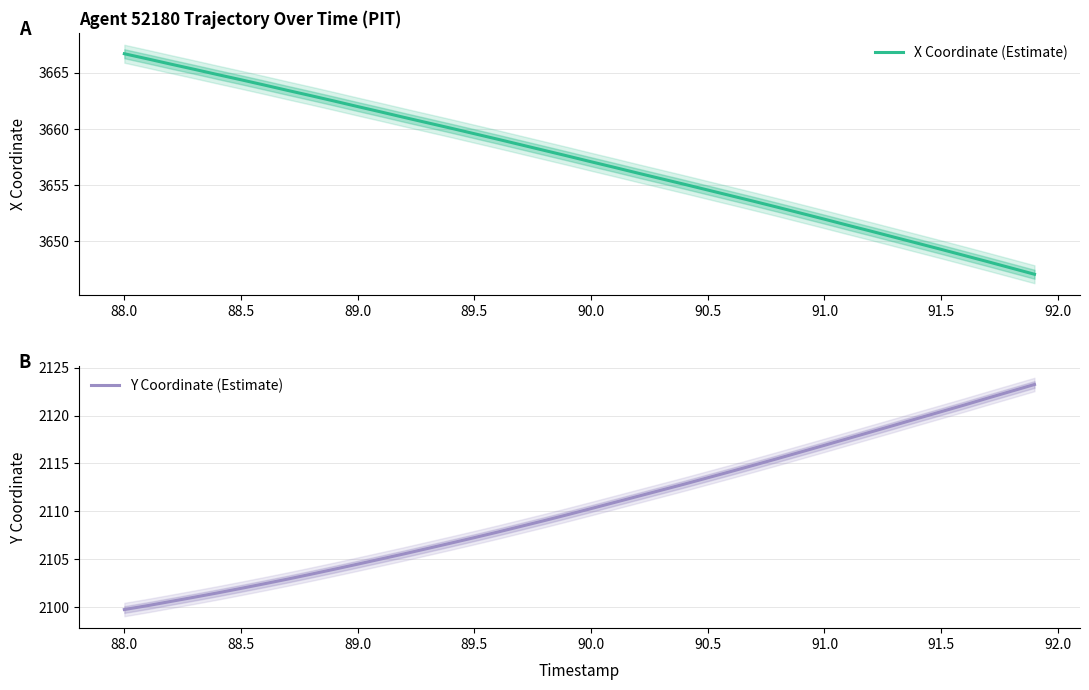

What are all the series names shown in the legend?

X Coordinate (Estimate), Y Coordinate (Estimate)